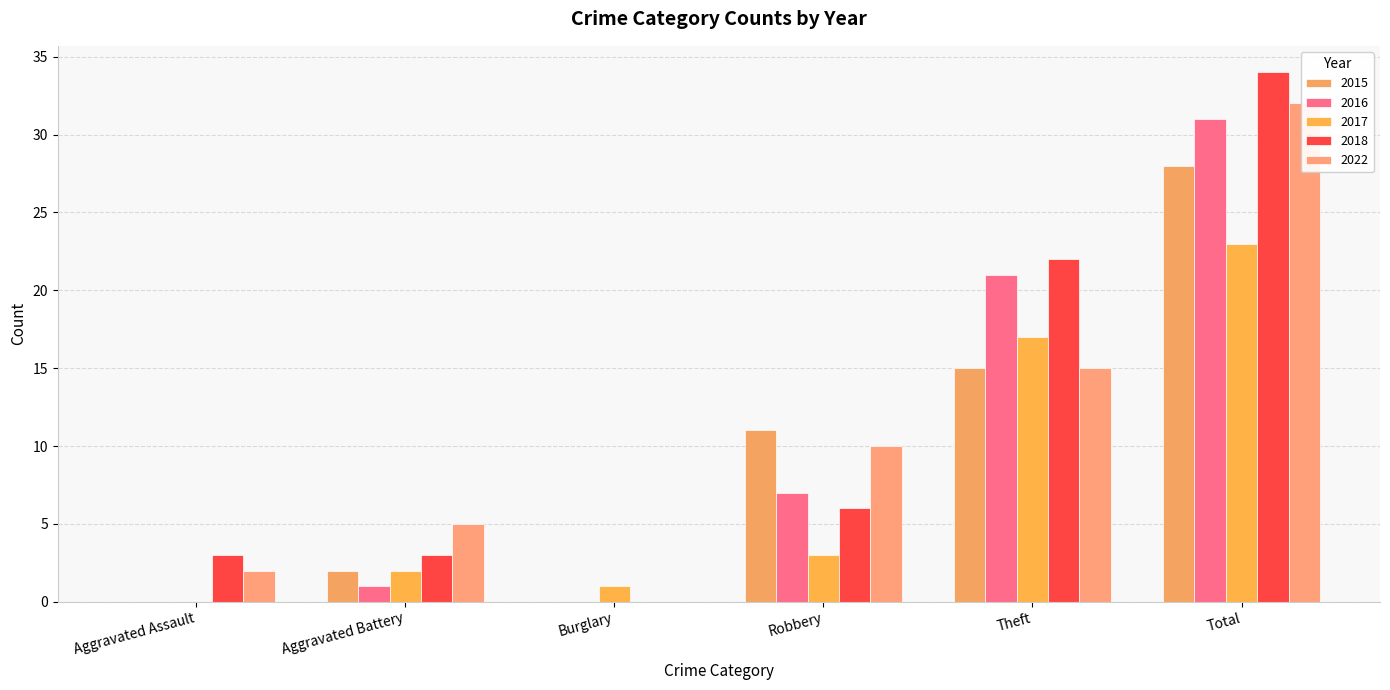

The value of 2017 at Burglary is 2. True or false?

False